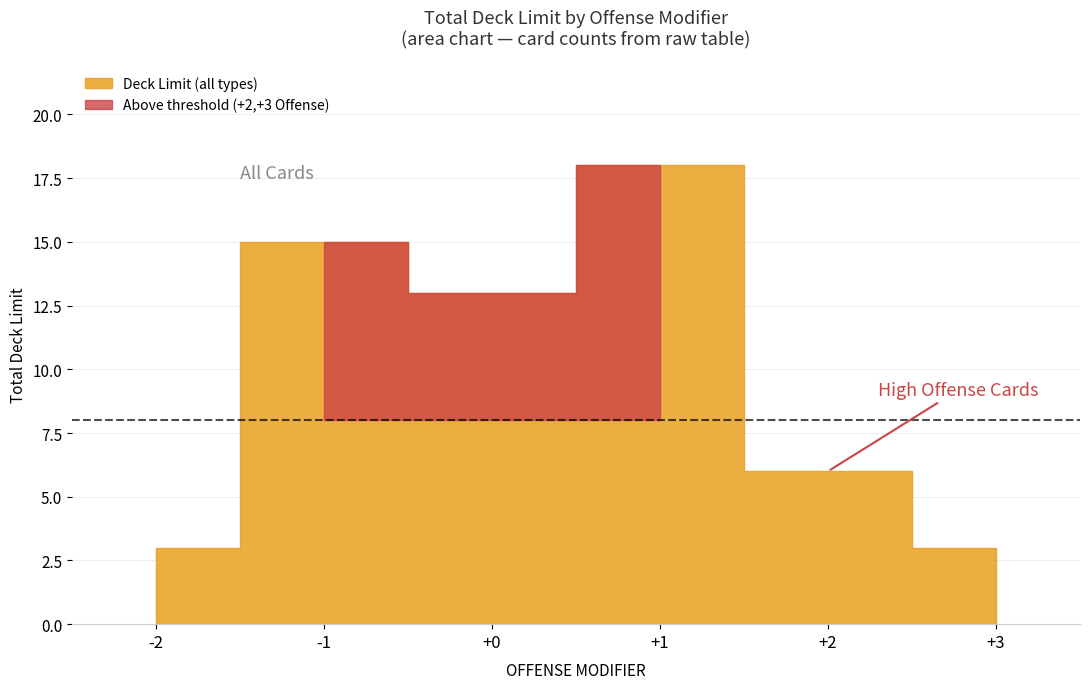

Does the chart display data point markers on the line(s)?

No